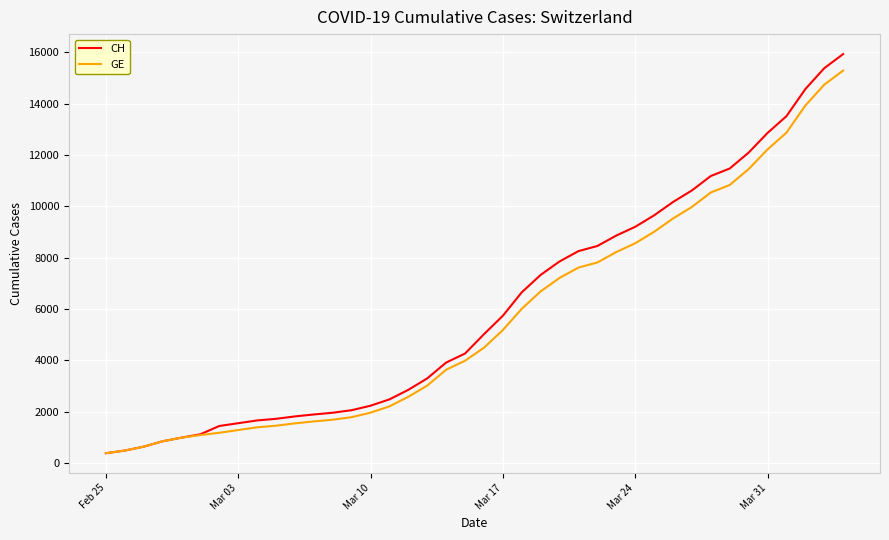

Which series has the largest range (max minus min)?

CH